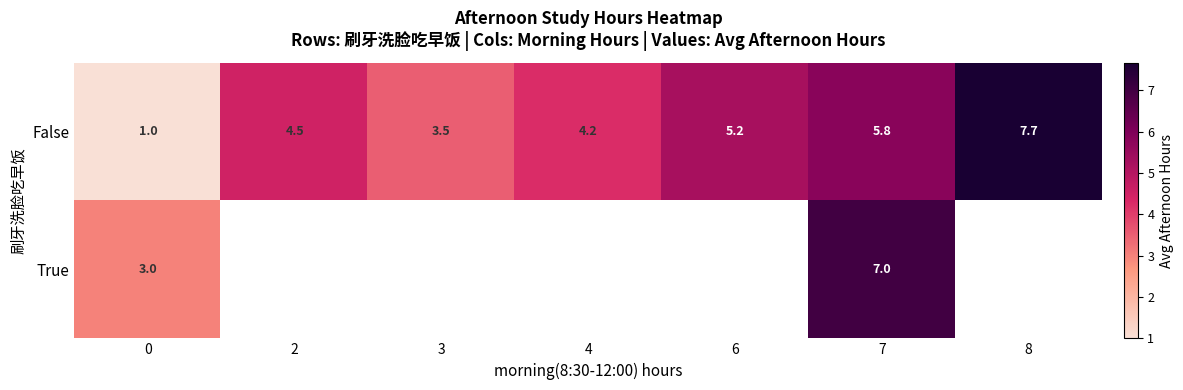

What is the difference between the second highest and minimum values in the False series?

4.8